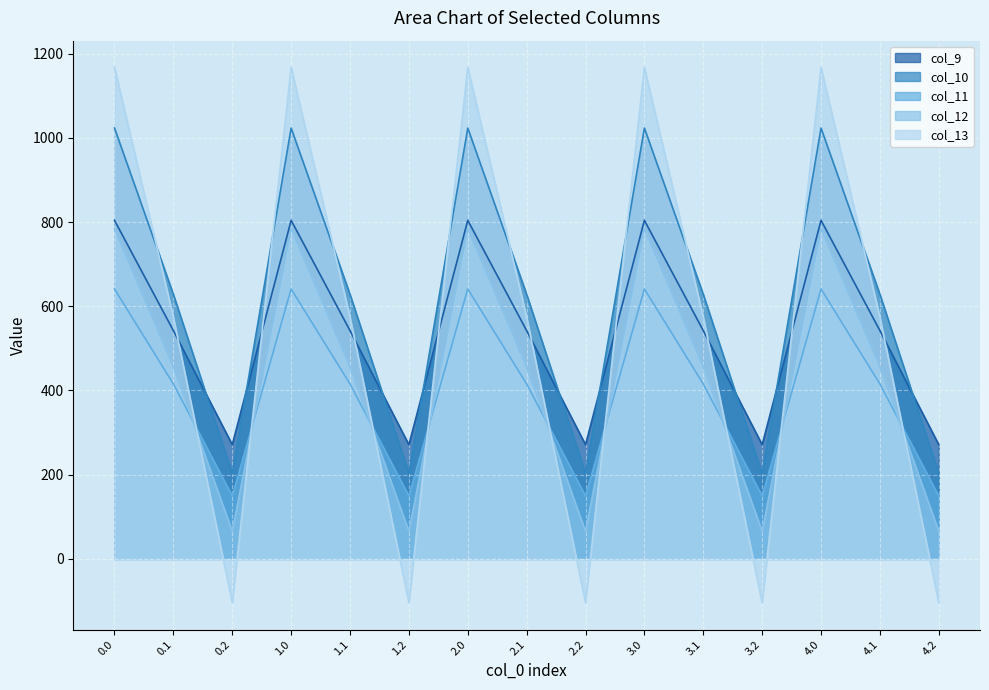

How many lines are shown in the chart?

5